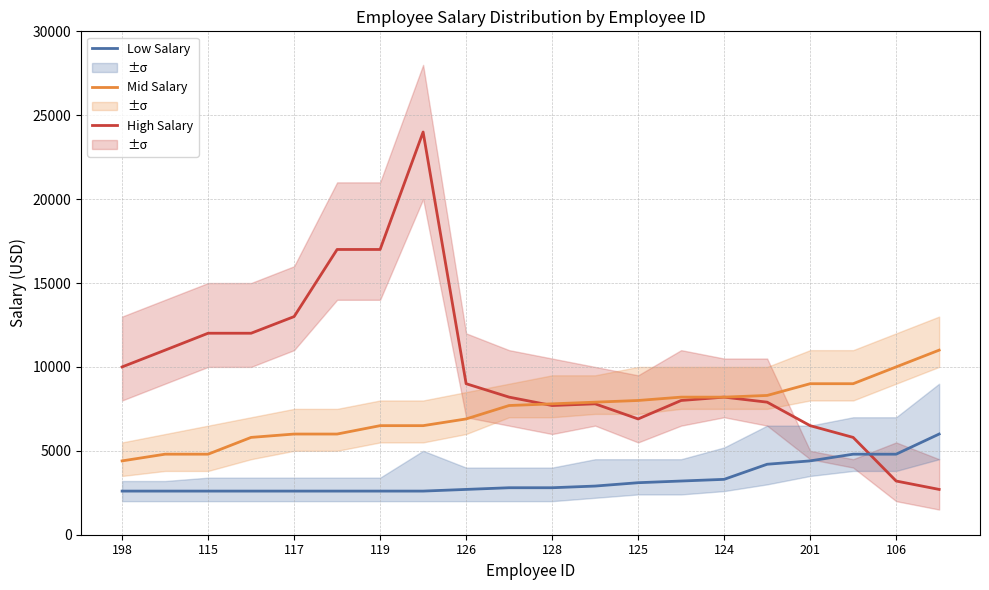

How many values in the Mid Salary series are below 7800?

10